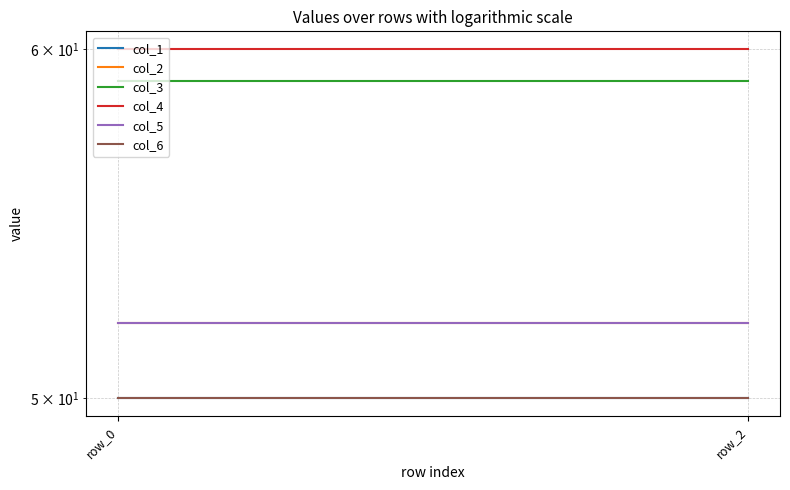

Which series has the largest total across all categories?

col_4